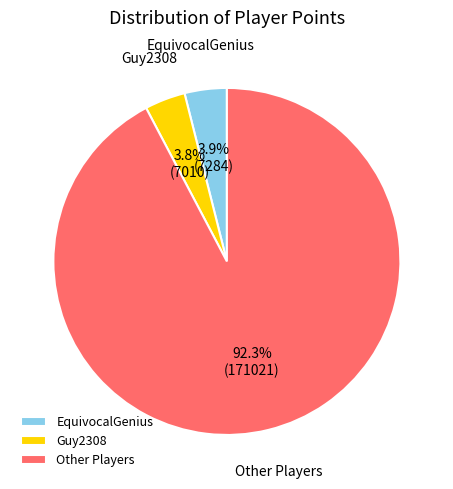

Approximately how many times larger is the value at Guy2308 compared to EquivocalGenius?

1.0